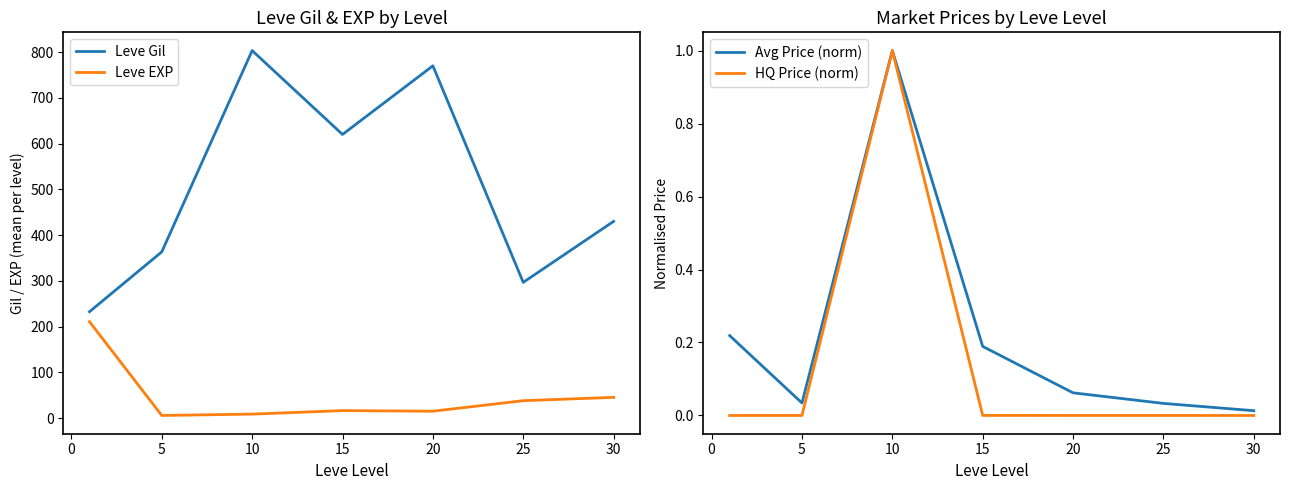

True or false: Leve Gil and Leve EXP cross at least once.

False